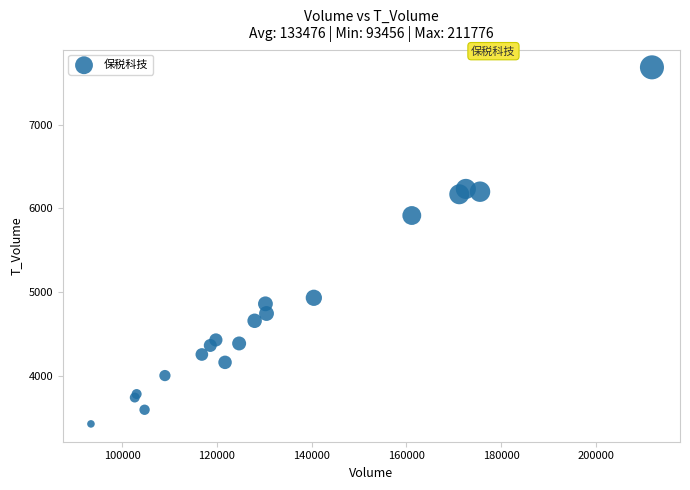

What Y value in the scatter plot is closest to 5555?

5915